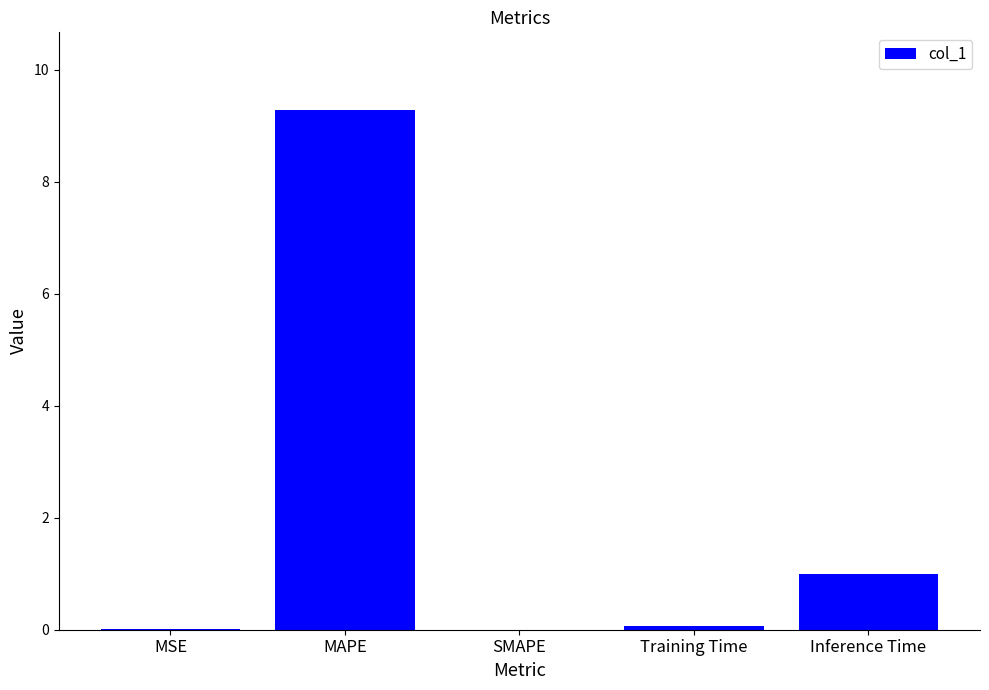

True or false: the data shows 1.0 at Inference Time.

True